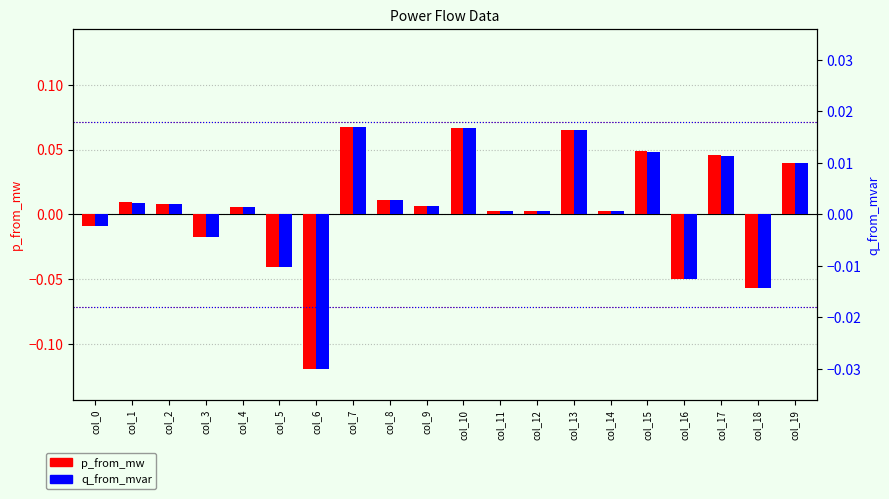

The value of p_from_mw at col_16 is -0.1. True or false?

False